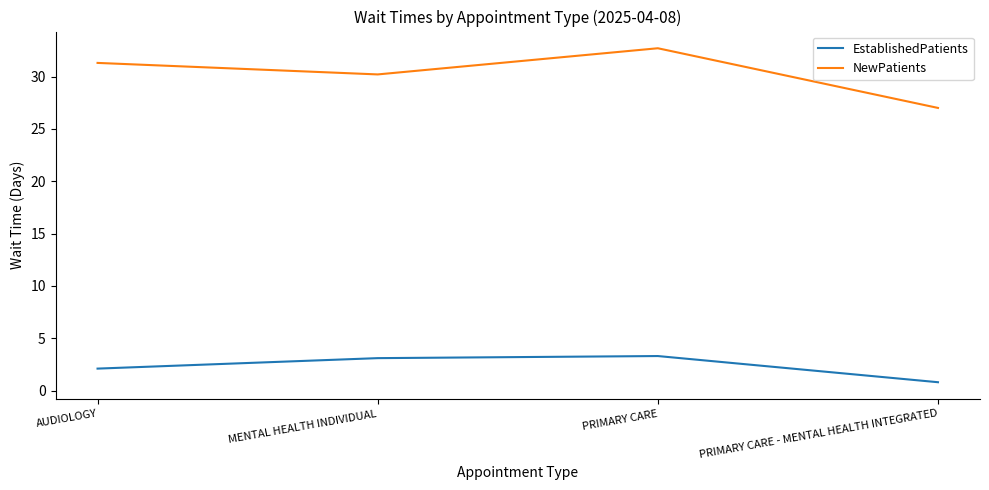

Which category has the lowest value in the EstablishedPatients series?

PRIMARY CARE - MENTAL HEALTH INTEGRATED